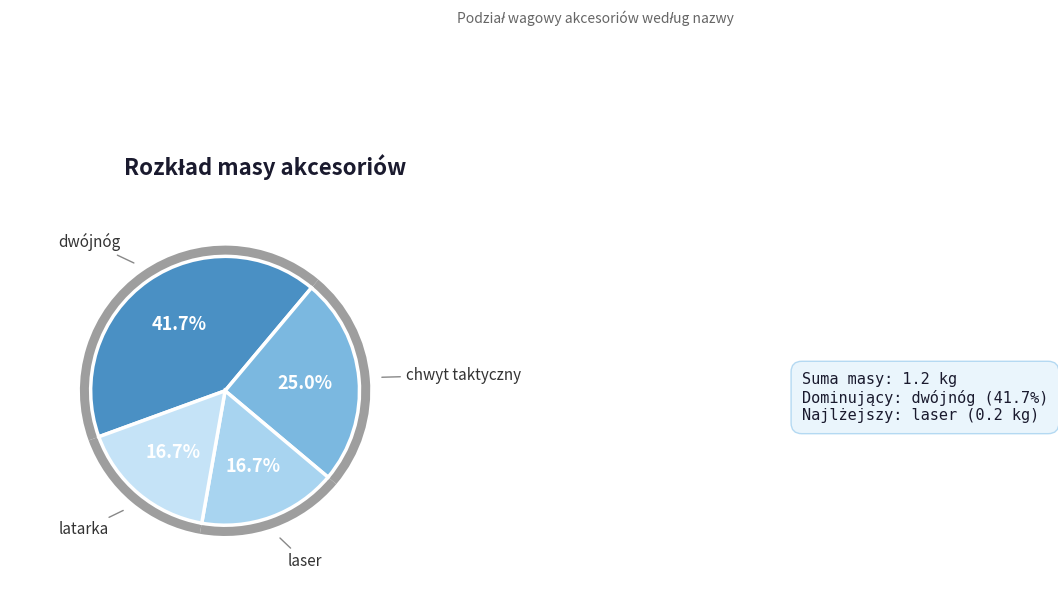

Which category has the smallest portion of the pie?

laser